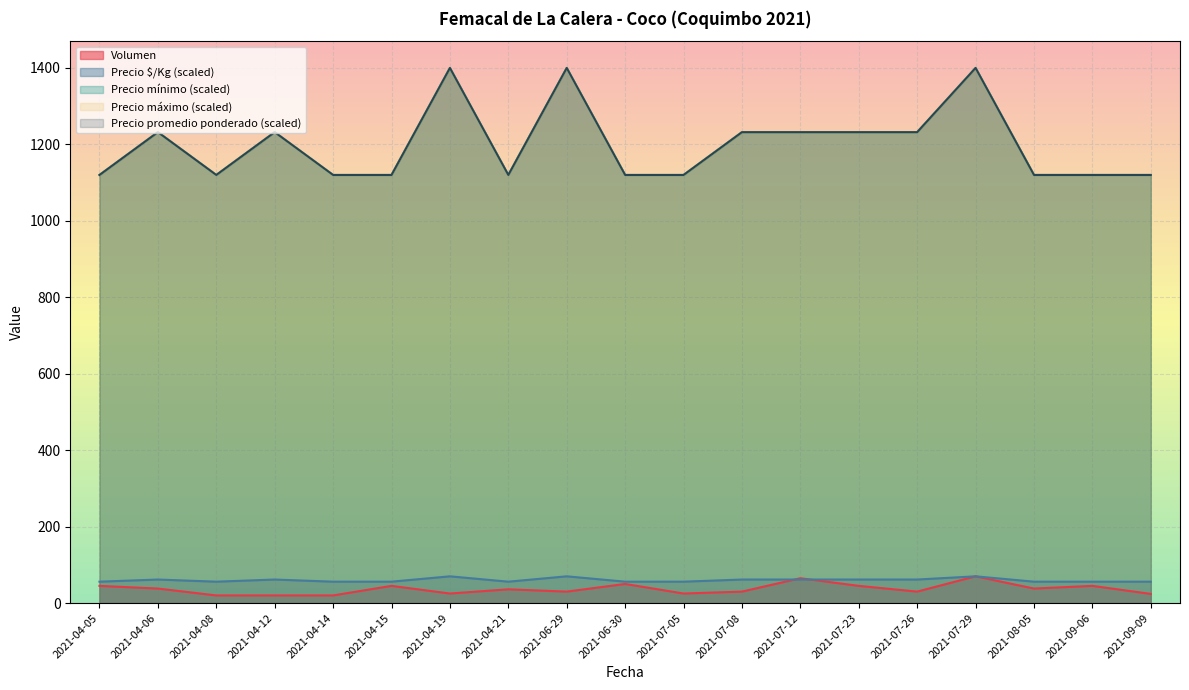

Which series has the widest spread of values?

Precio maximo